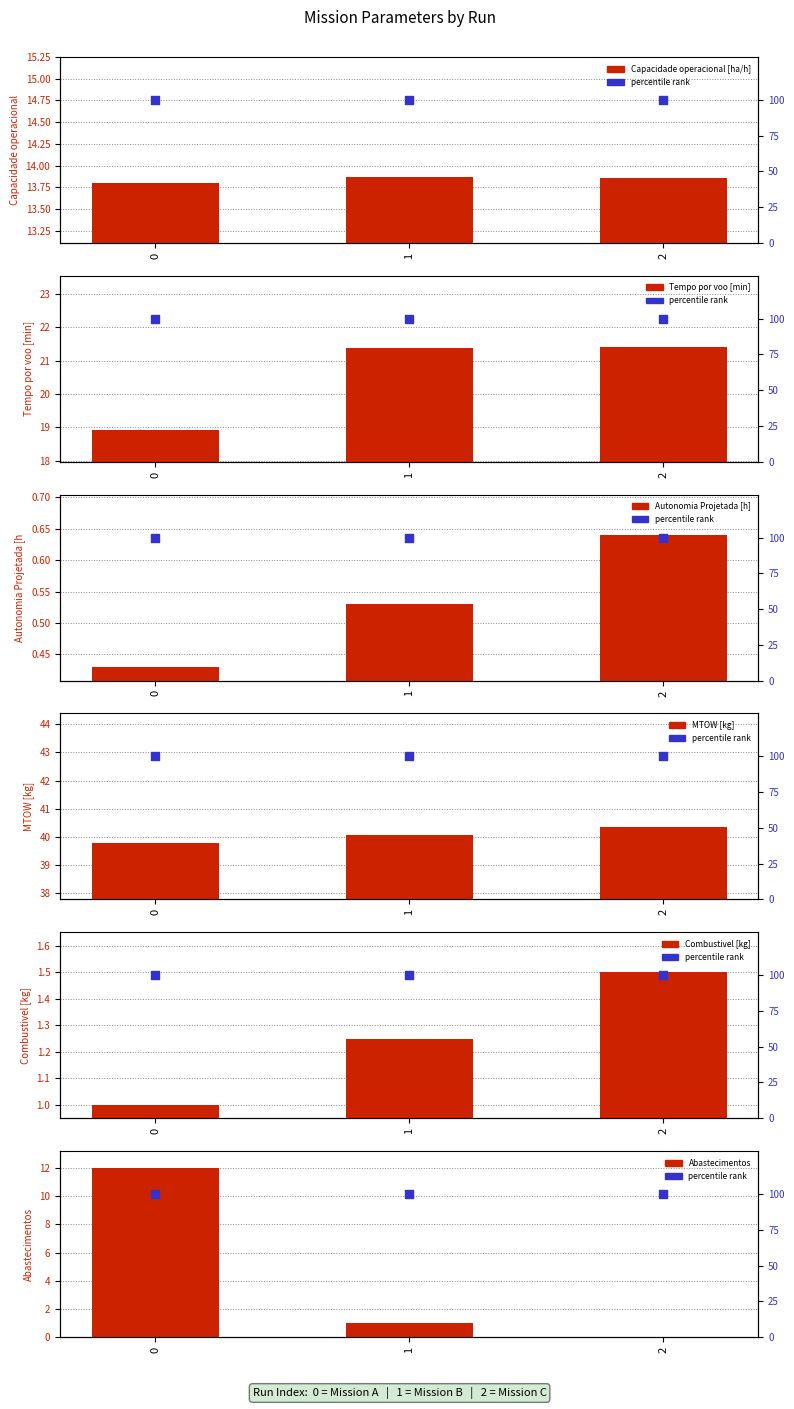

What is the total value across all series at 2?

77.7